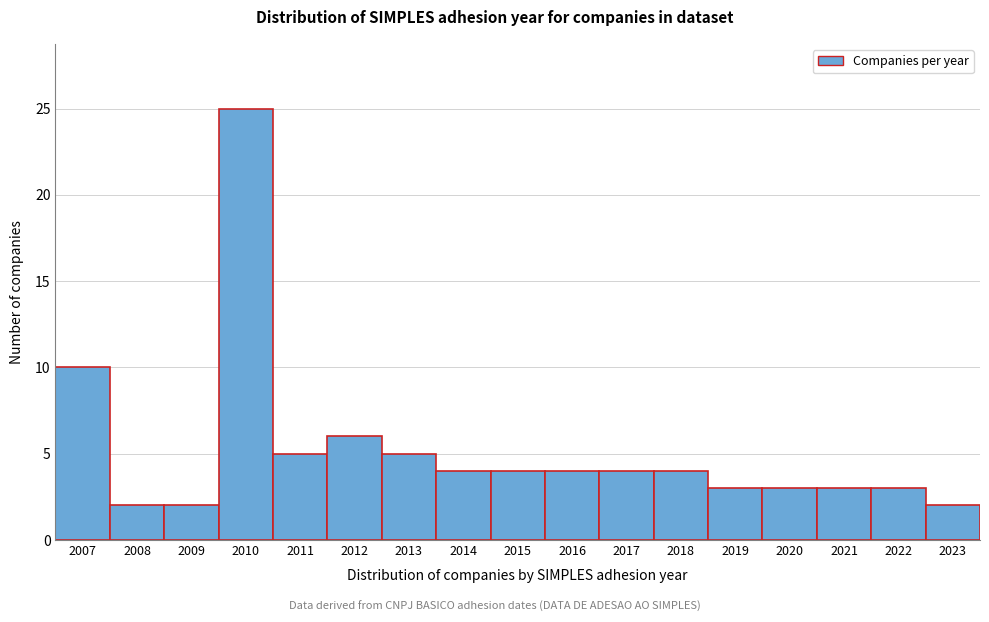

Reading left to right, list all the values displayed in this chart.

10	2	2	25	5	6	5	4	4	4	4	4	3	3	3	3	2